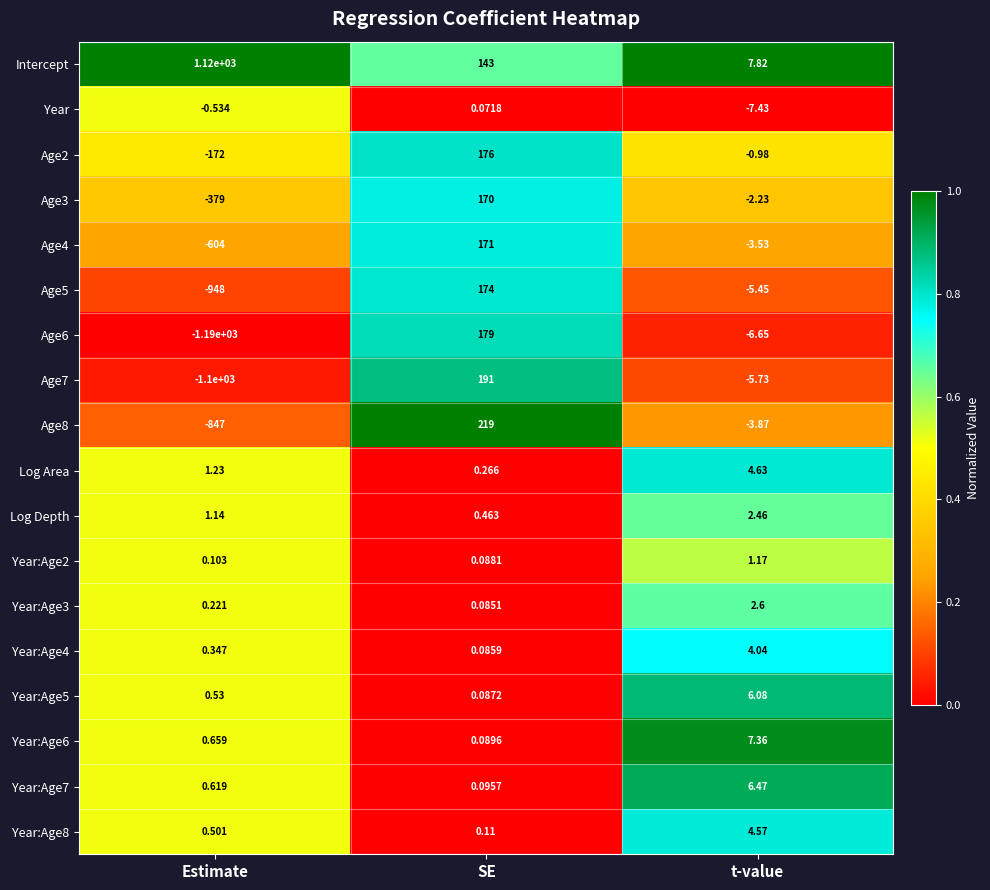

At which category is the sum across all series the highest?

SE